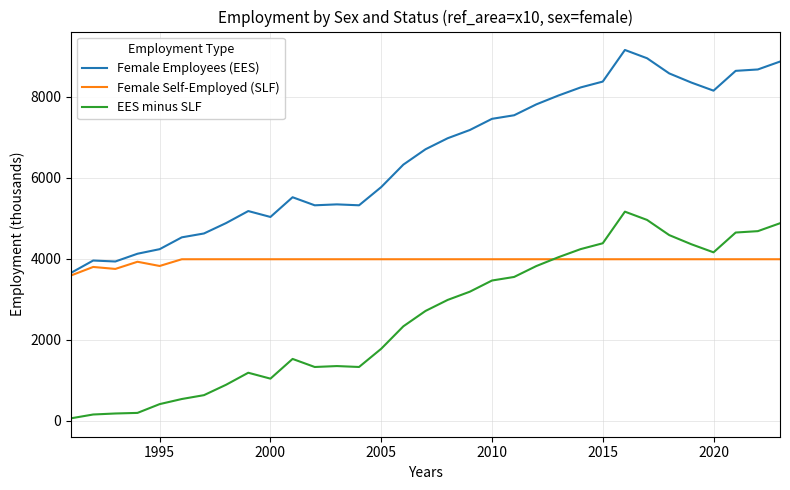

Which series has the largest range (max minus min)?

Female Employees (EES)